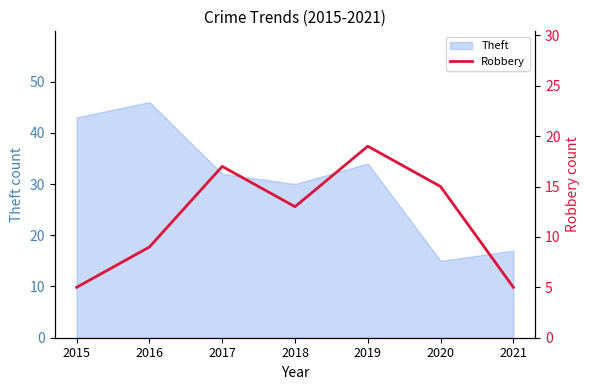

What is the highest value of the Theft series?

46